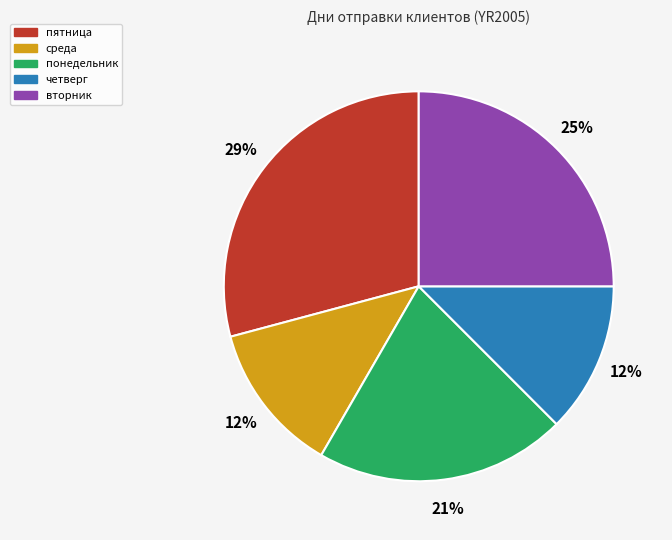

Is the sum of четверг and пятница greater than half?

No